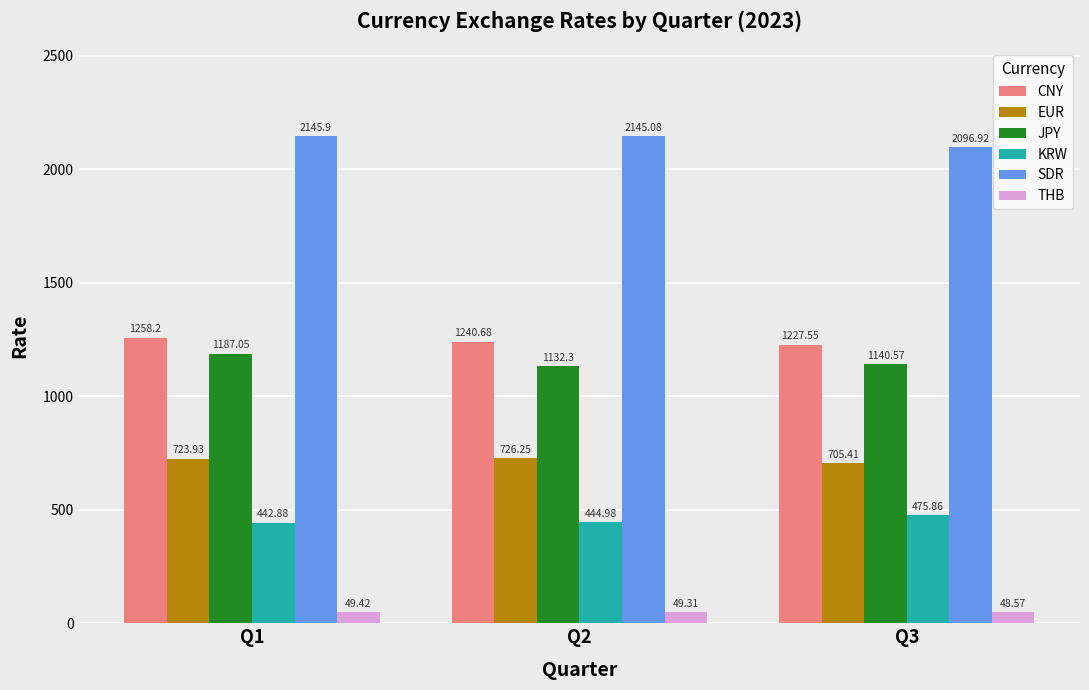

Rank the series by their maximum value, from lowest to highest.

THB, KRW, EUR, JPY, CNY, SDR